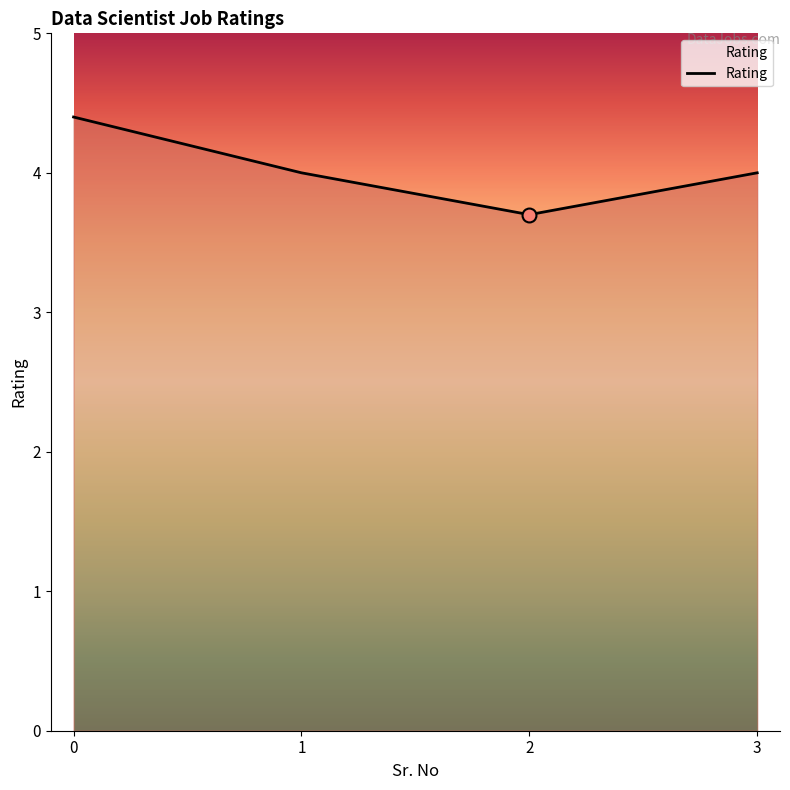

What is the change in value from 2 to 3?

+0.3